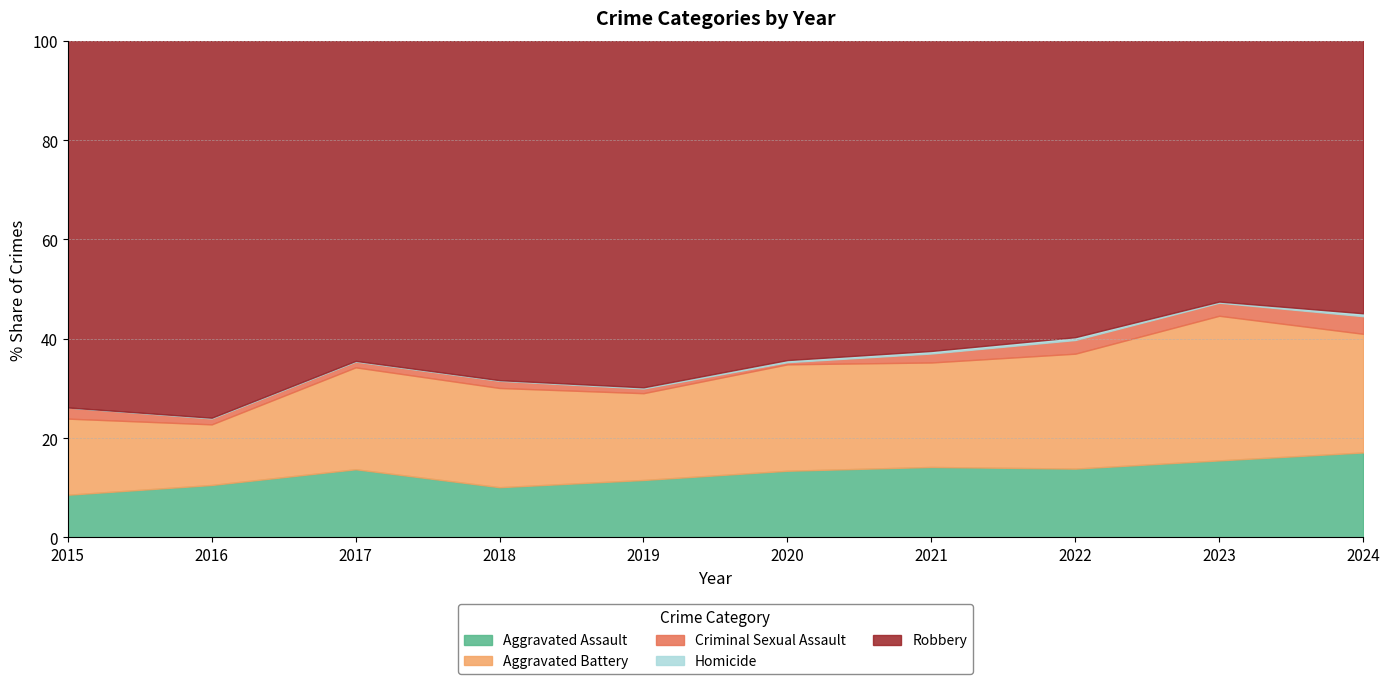

True or false: Aggravated Assault has a value of 7.5 at 2019.

False